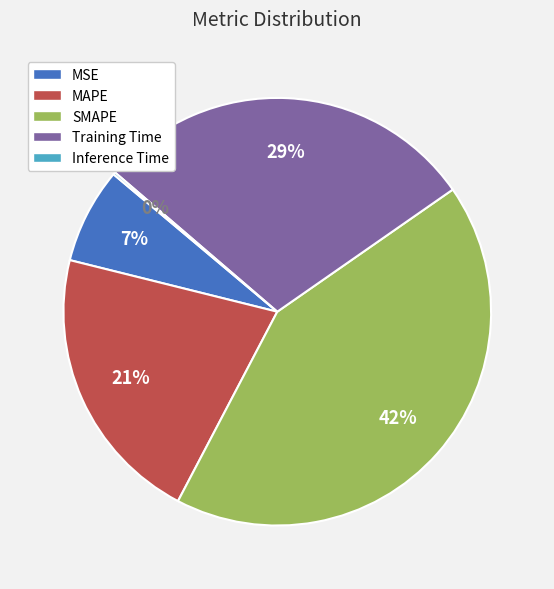

True or false: MSE accounts for 7% of the total.

True